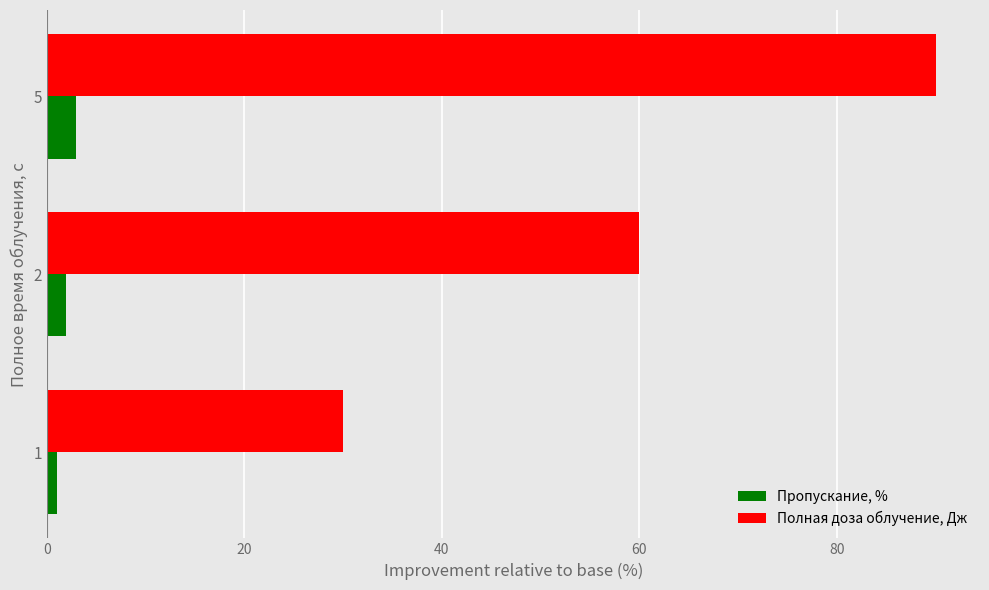

At which category is the sum across all series the highest?

5